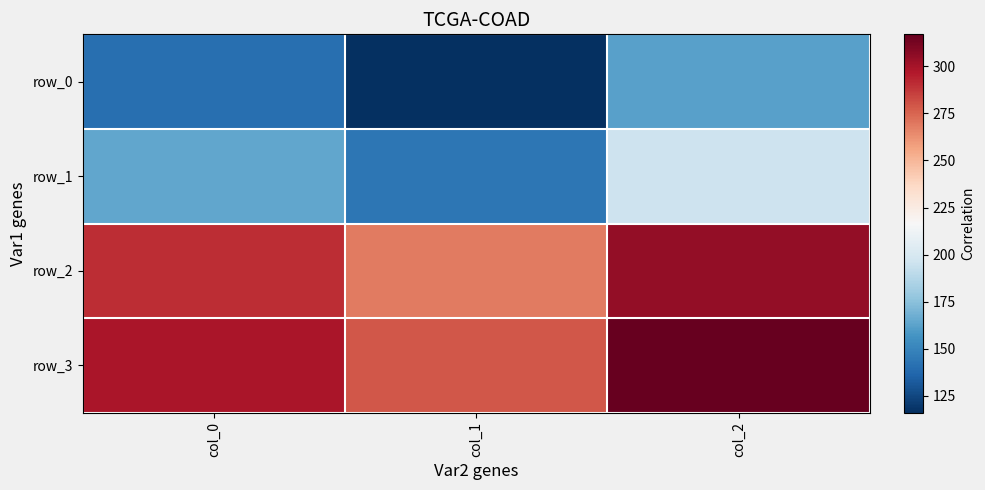

Which series has the largest total across all categories?

row_3